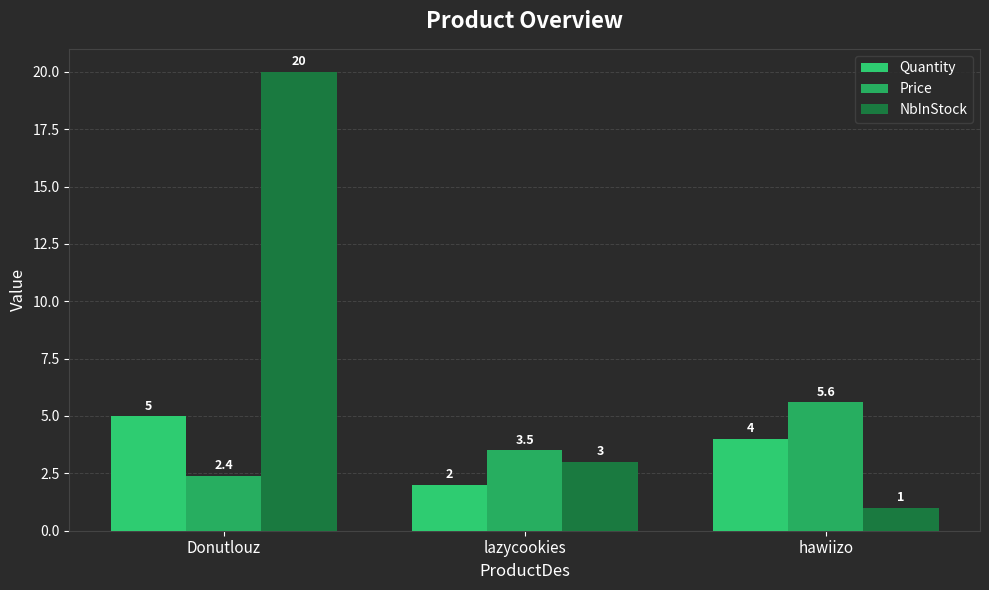

Which series has the largest range (max minus min)?

NbInStock